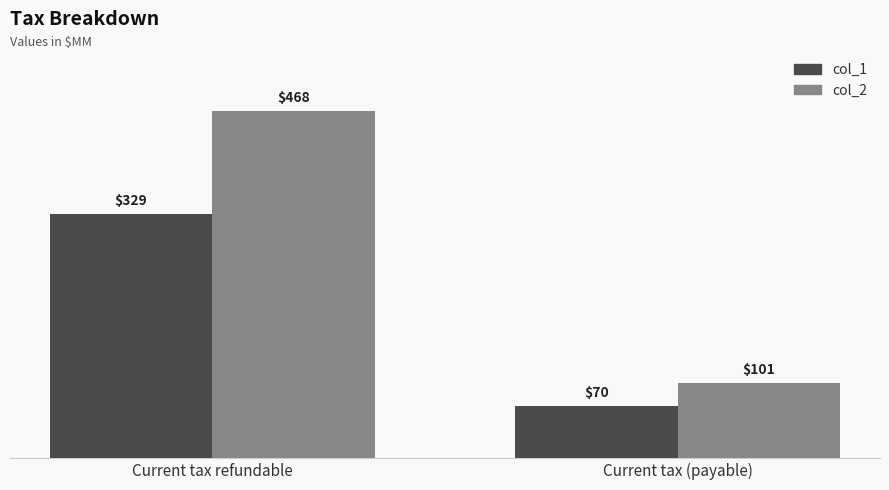

What is the greatest value displayed?

468